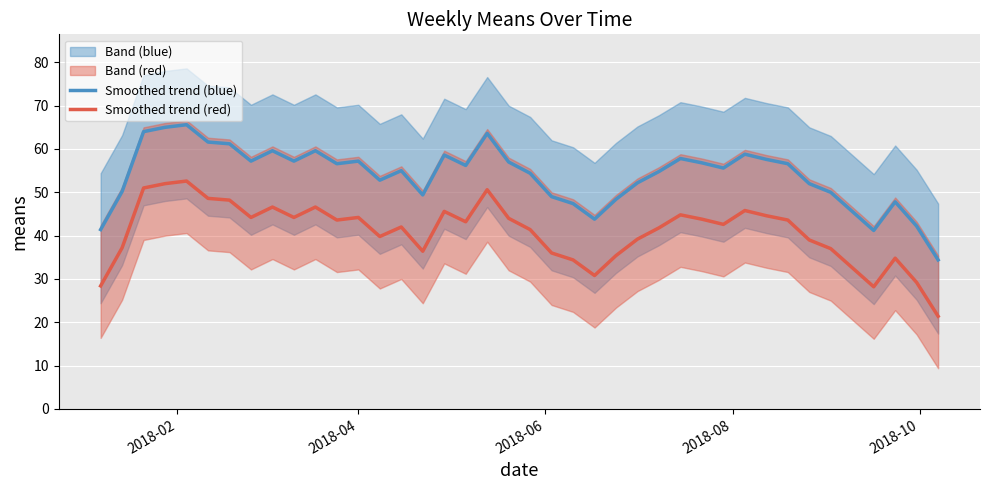

Rank the series by their average value, from highest to lowest.

Smoothed trend (blue), Smoothed trend (red)